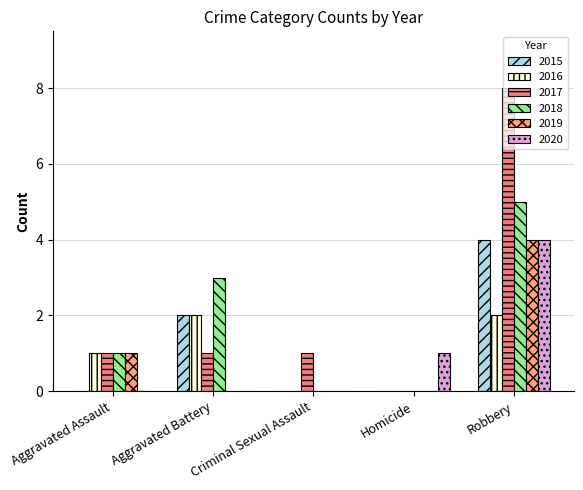

Count the number of categories in the chart.

5